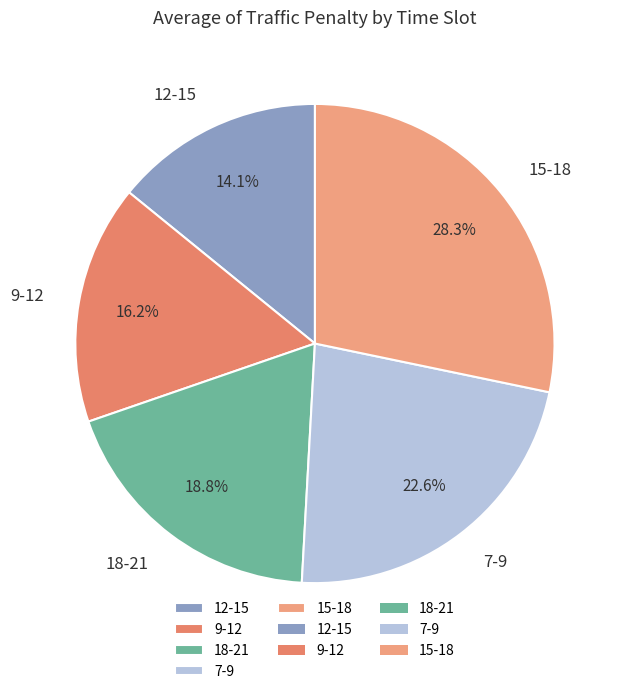

Is the sum of 18-21 and 9-12 greater than half?

No